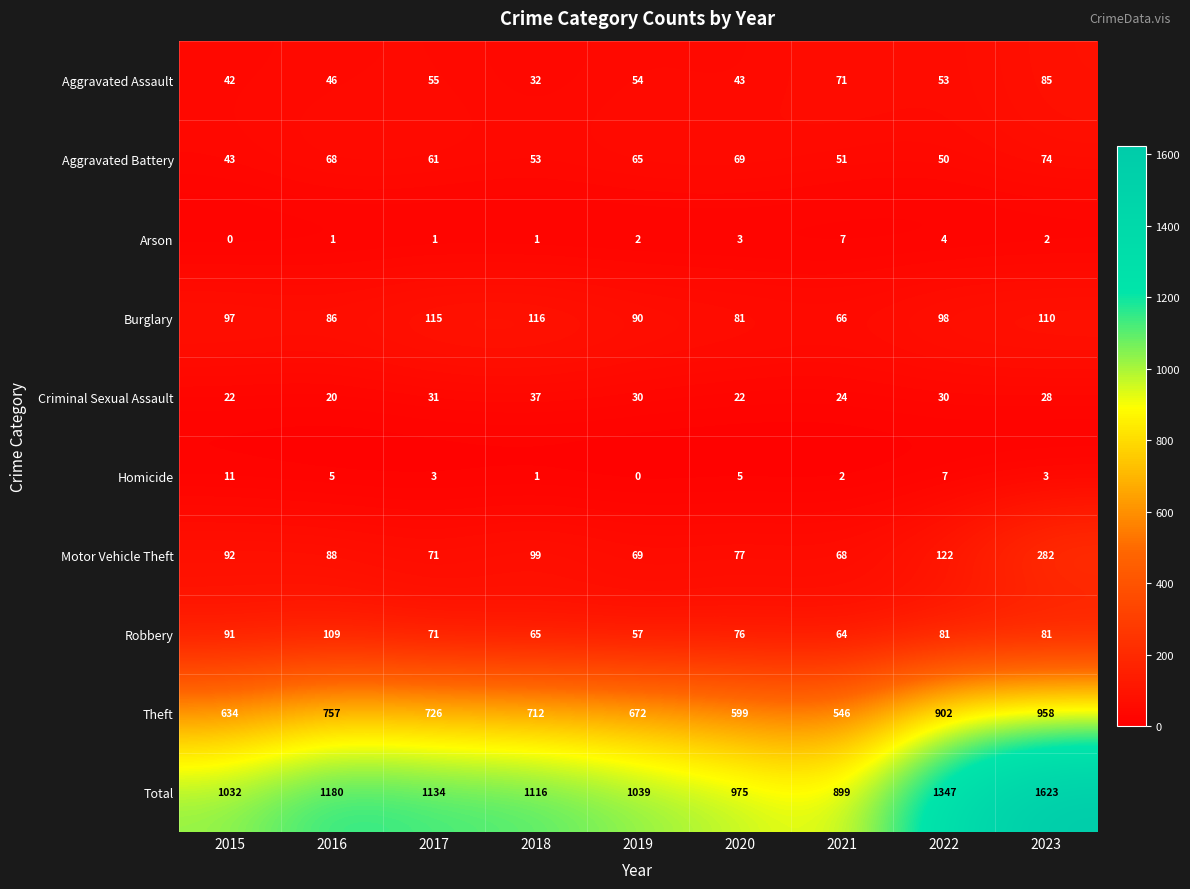

What is the highest value of the Homicide series?

11